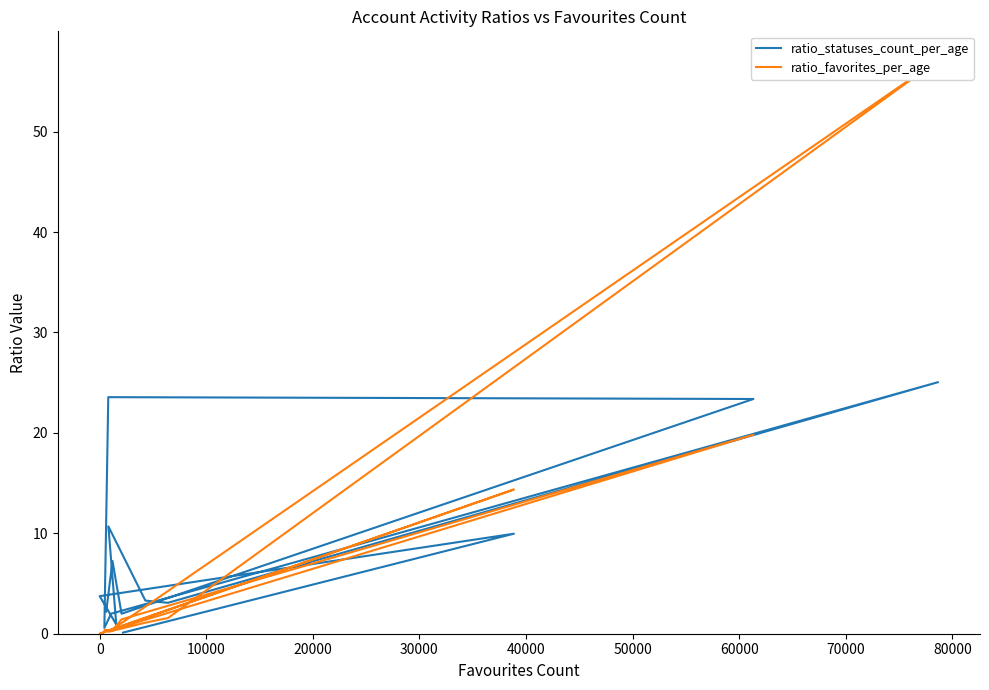

Which series has the largest range (max minus min)?

ratio_favorites_per_age